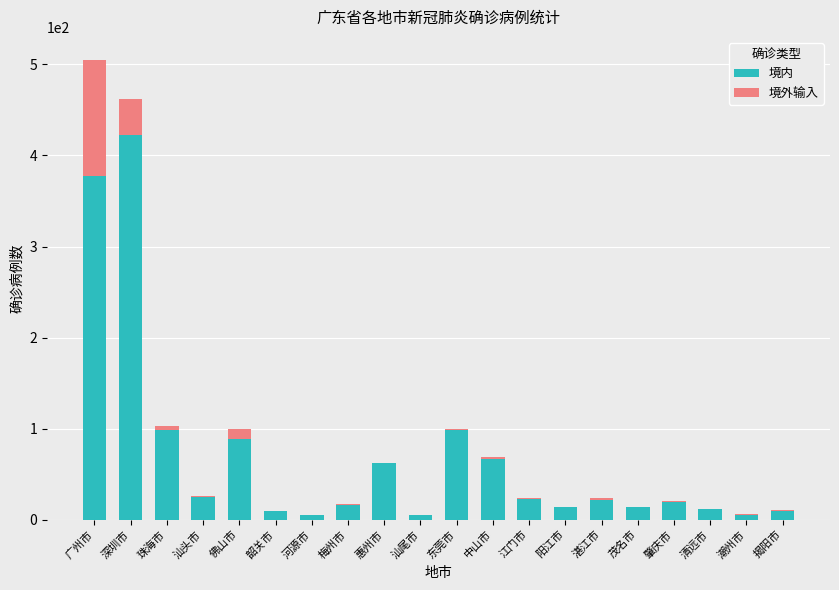

At which category is the sum across all series the highest?

广州市